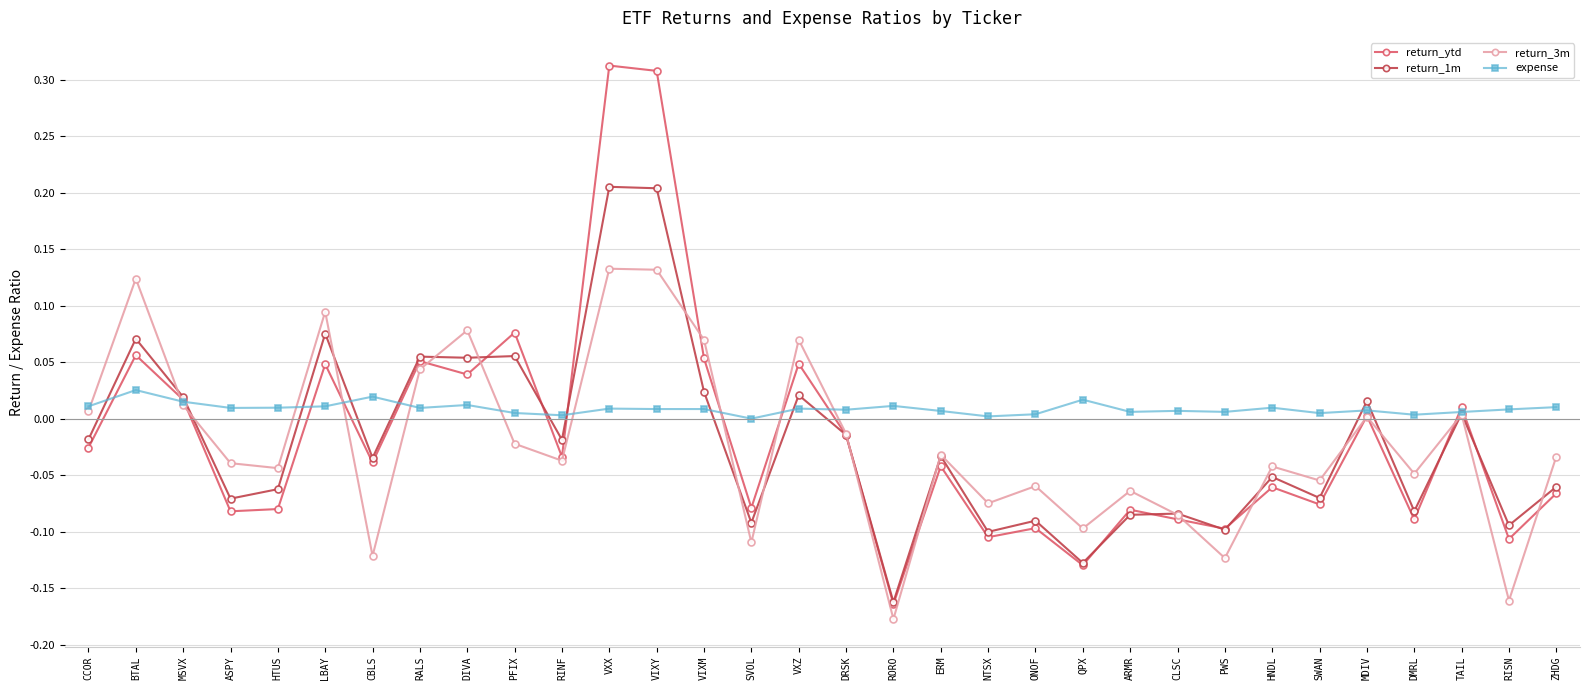

The expense series shows 0.0 at TAIL. True or false?

True